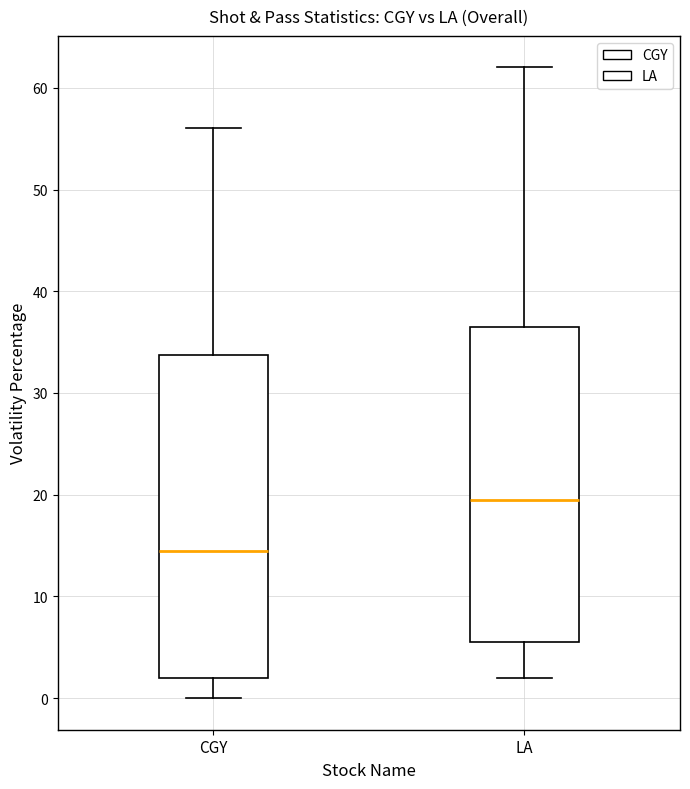

Which box's median line is the lowest?

CGY